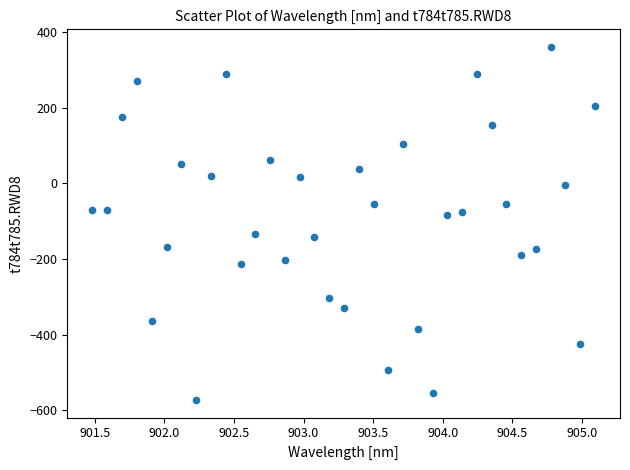

What is the range of X values (max minus min)?

3.6